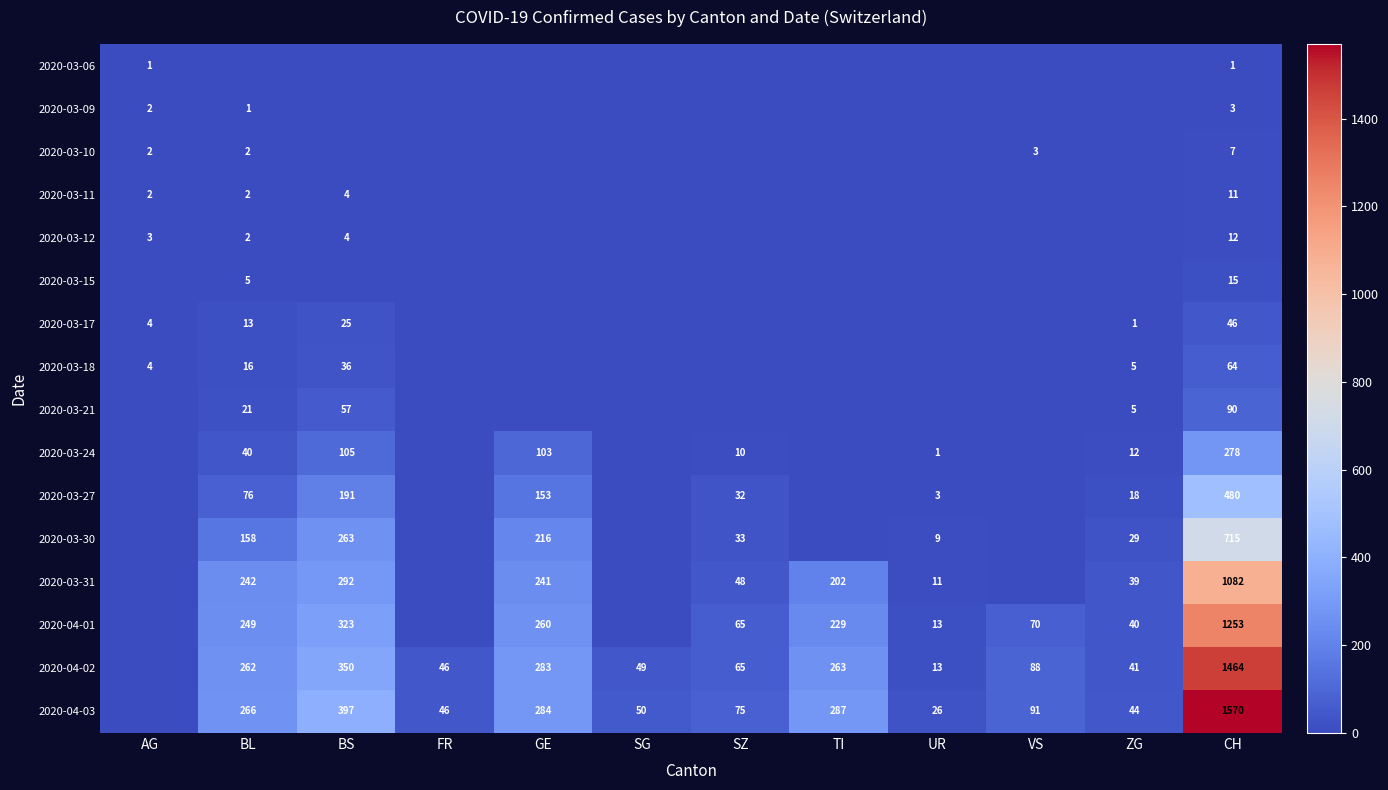

True or false: 2020-03-21 has a value of 57 at BS.

True